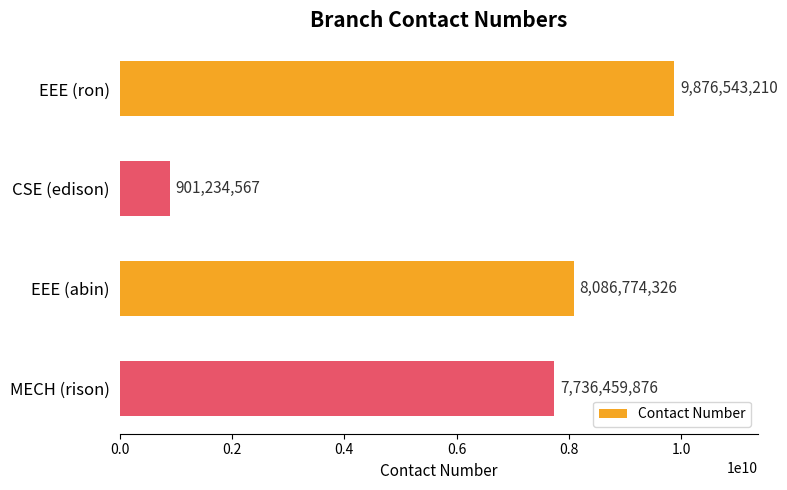

List the labels in order of value, smallest first.

CSE (edison), MECH (rison), EEE (abin), EEE (ron)